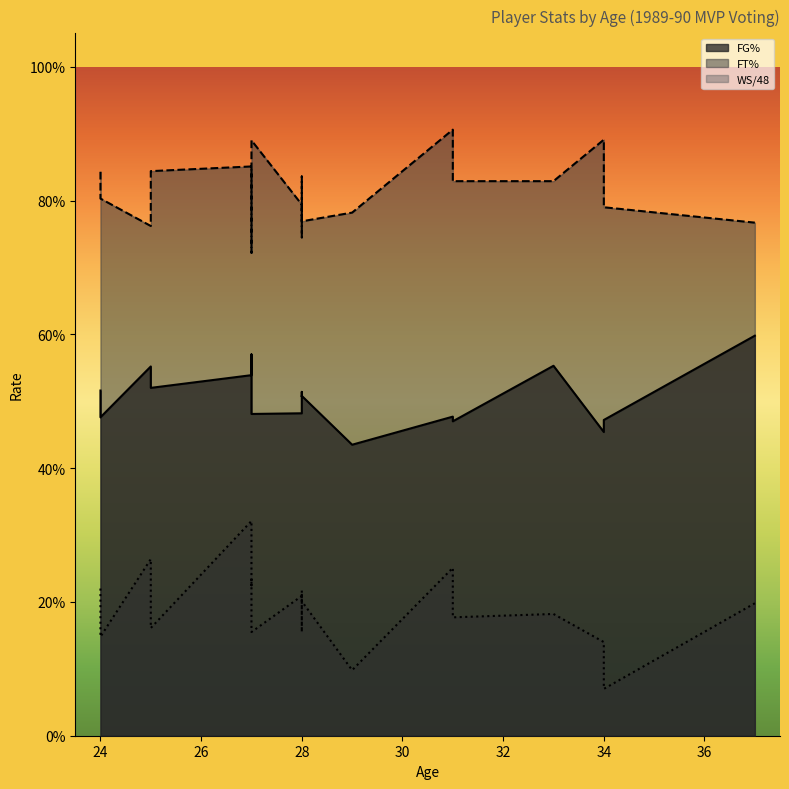

Reading left to right, list all the values displayed in this chart.

FG%: Michael Jordan=0.5	Magic Johnson=0.5	David Robinson=0.6	Charles Barkley=0.6	Karl Malone=0.5	Clyde Drexler=0.5	Kevin Johnson=0.5	Dominique Wilkins=0.5	Larry Bird=0.5	Terry Porter=0.5	Patrick Ewing=0.5	John Stockton=0.5	Isiah Thomas=0.4	Robert Parish=0.6	Joe Dumars=0.5	Bernard King=0.5	Kenny Smith=0.5	Hakeem Olajuwon=0.5	Tim Hardaway=0.5	Kevin McHale=0.6
FT%: Michael Jordan=0.9	Magic Johnson=0.9	David Robinson=0.8	Charles Barkley=0.7	Karl Malone=0.8	Clyde Drexler=0.8	Kevin Johnson=0.8	Dominique Wilkins=0.8	Larry Bird=0.9	Terry Porter=0.8	Patrick Ewing=0.7	John Stockton=0.8	Isiah Thomas=0.8	Robert Parish=0.8	Joe Dumars=0.9	Bernard King=0.8	Kenny Smith=0.8	Hakeem Olajuwon=0.8	Tim Hardaway=0.8	Kevin McHale=0.8
WS/48: Michael Jordan=0.3	Magic Johnson=0.3	David Robinson=0.3	Charles Barkley=0.3	Karl Malone=0.2	Clyde Drexler=0.2	Kevin Johnson=0.2	Dominique Wilkins=0.2	Larry Bird=0.1	Terry Porter=0.2	Patrick Ewing=0.2	John Stockton=0.2	Isiah Thomas=0.1	Robert Parish=0.2	Joe Dumars=0.2	Bernard King=0.1	Kenny Smith=0.2	Hakeem Olajuwon=0.2	Tim Hardaway=0.1	Kevin McHale=0.2